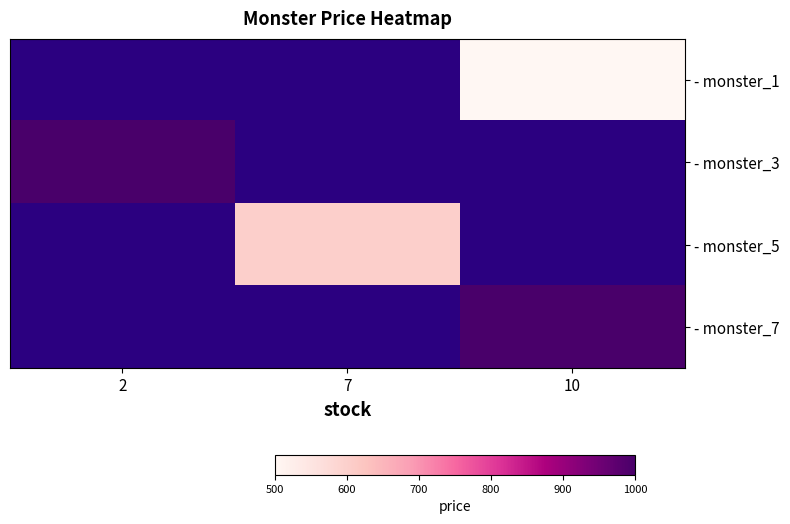

The value of - monster_7 at 10 is 1000.0. True or false?

True